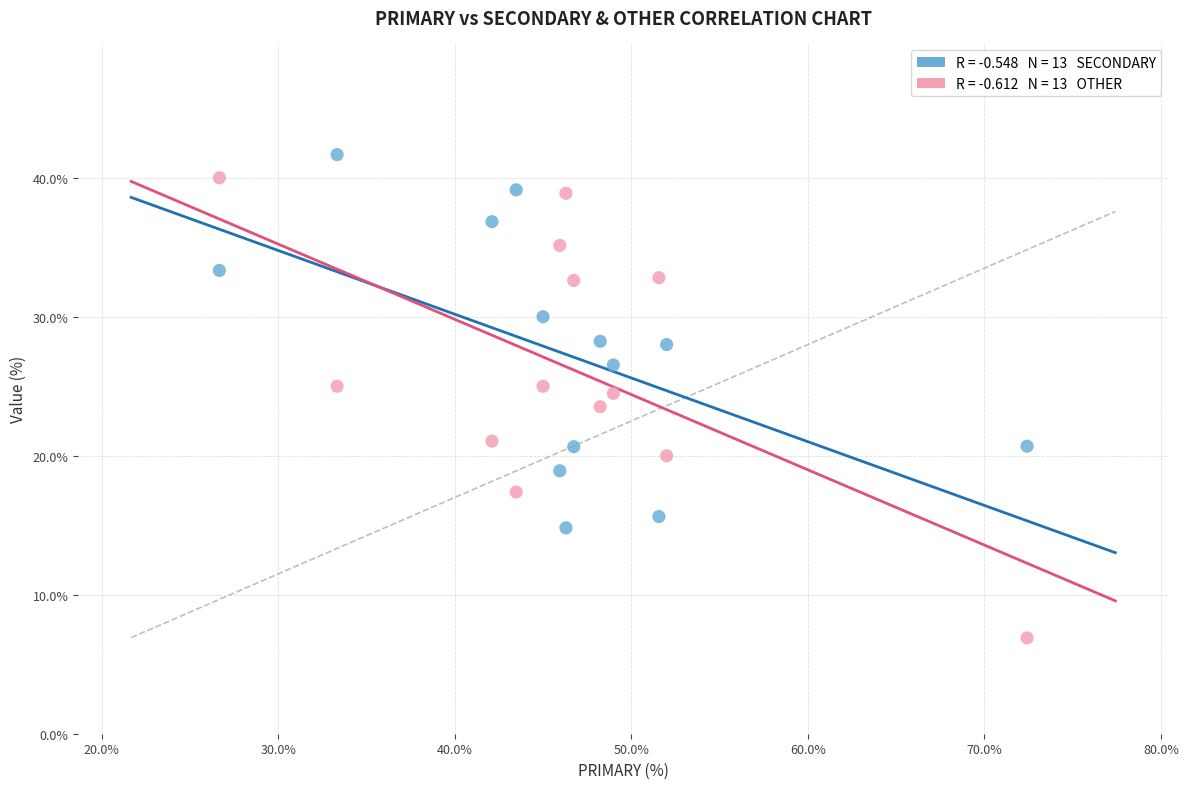

Across all data points, what is the range of Y values (max minus min)?

34.8